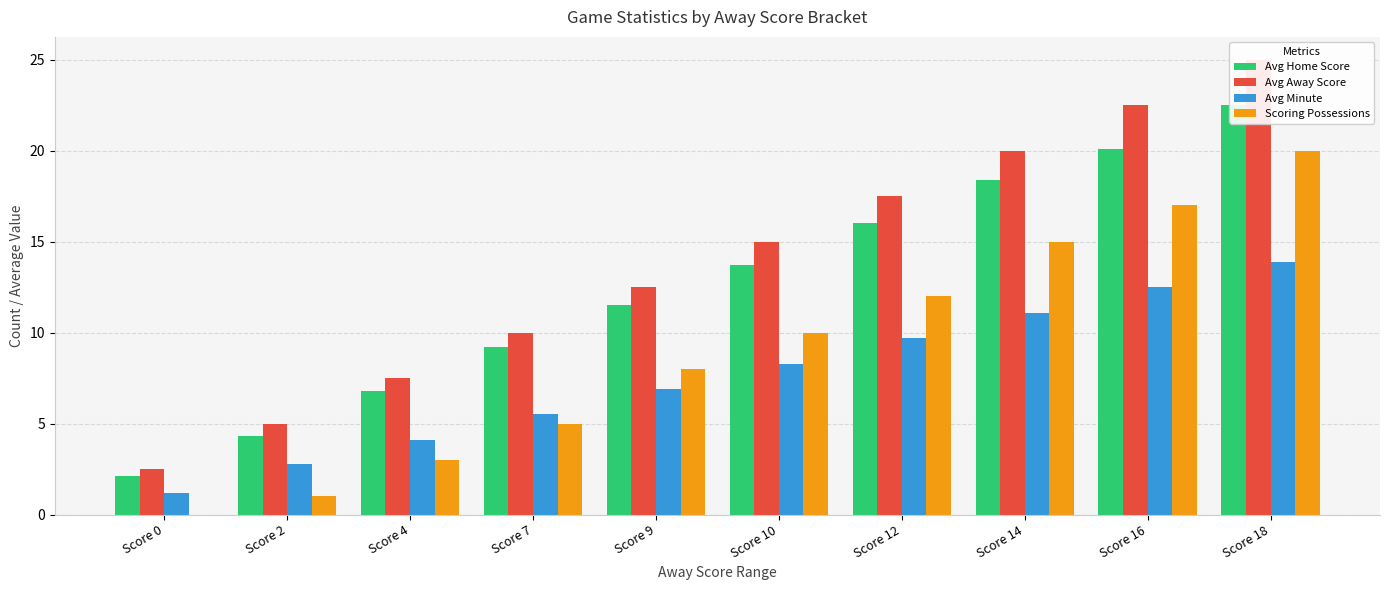

What value does the Avg Away Score series have at Score 14?

20.0